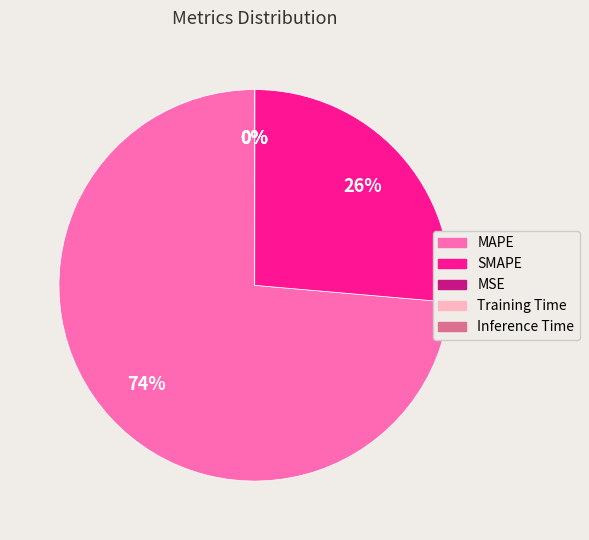

Is there any slice that represents more than half of the pie?

Yes